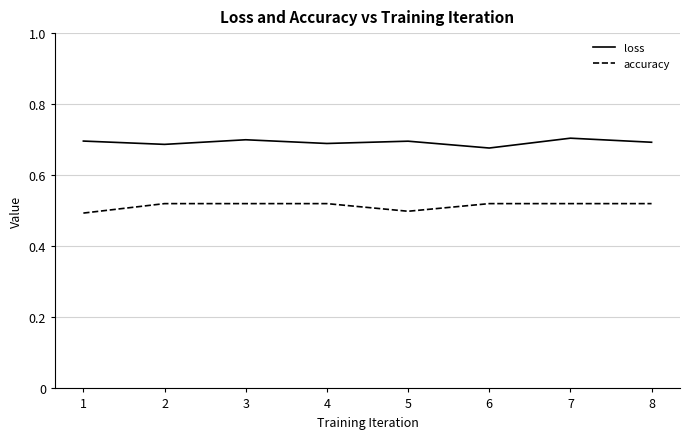

What are all the series names shown in the legend?

loss, accuracy